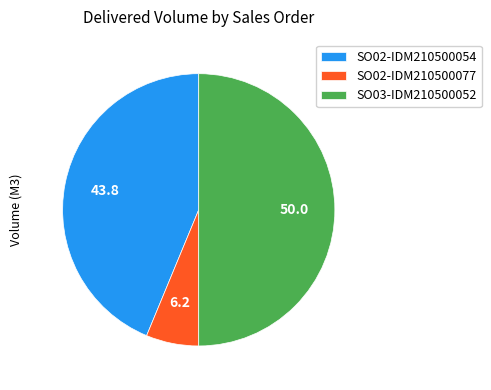

Approximately how many times larger is the value at SO02-IDM210500054 compared to SO02-IDM210500077?

7.0